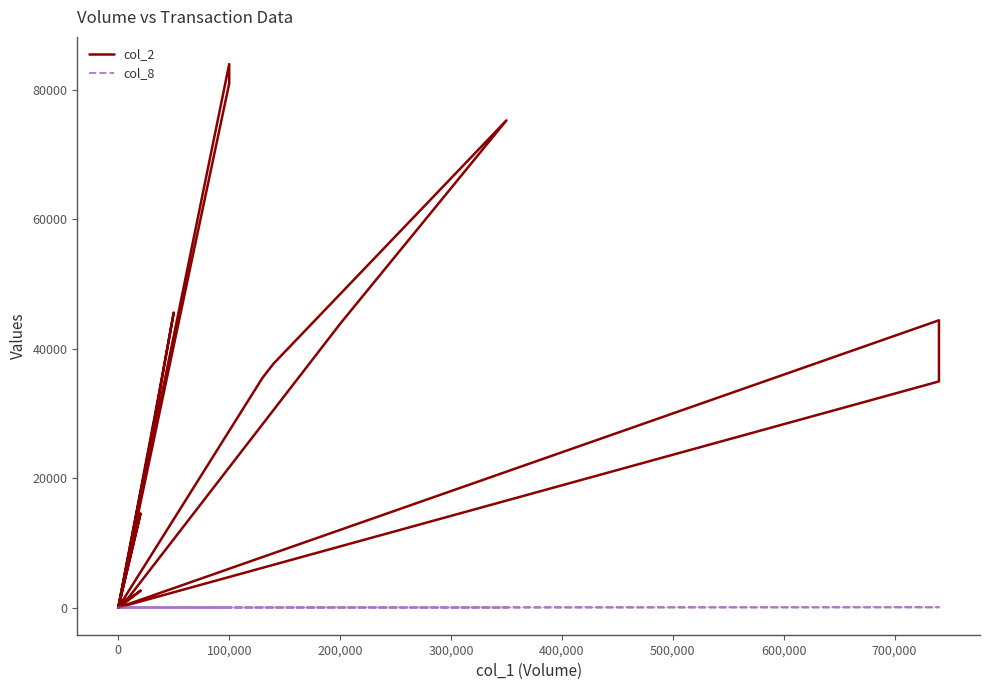

Where is the first local minimum for col_2?

200,000